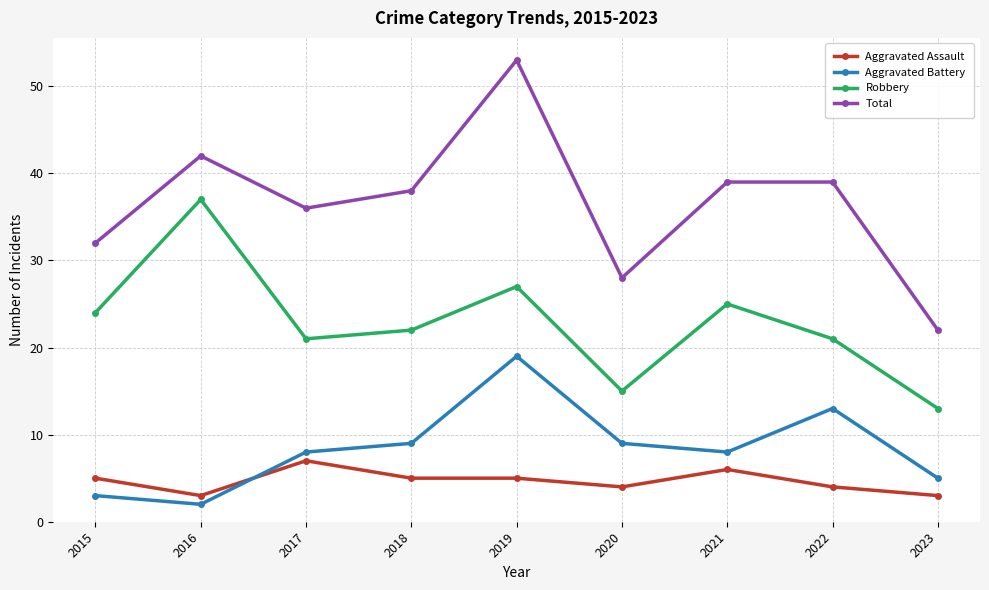

What are all the series names shown in the legend?

Aggravated Assault, Aggravated Battery, Robbery, Total